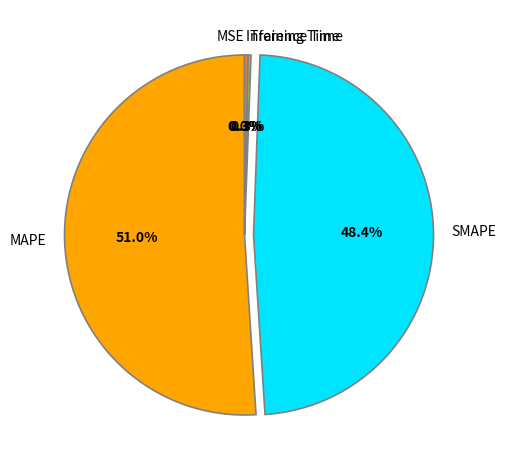

Which slice is the largest?

MAPE